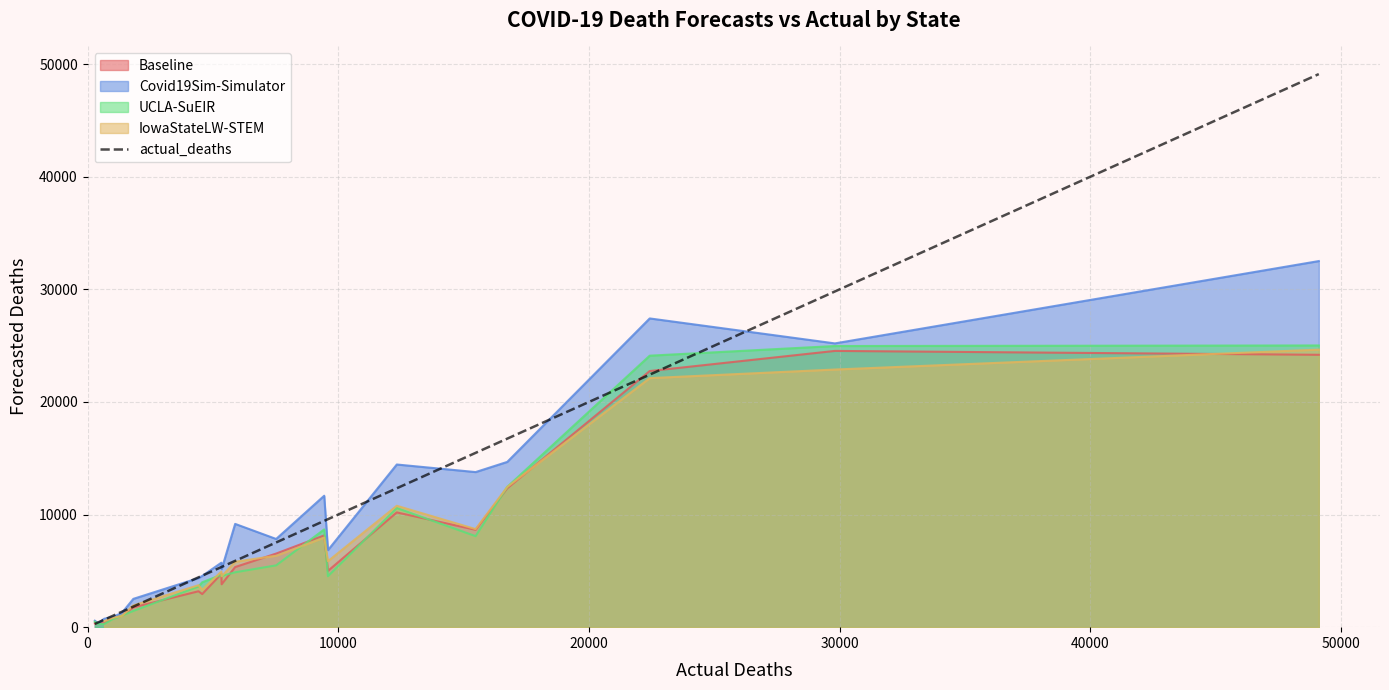

What is the highest value of the Baseline series?

24535.3